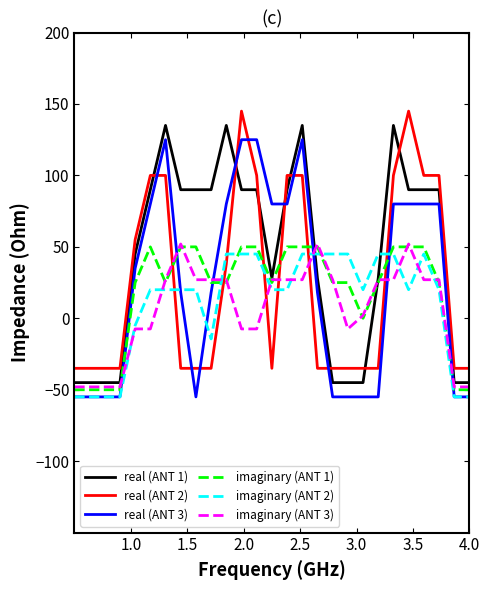

Which series ends up on top after the final intersection of real (ANT 1) and imaginary (ANT 2)?

real (ANT 1)